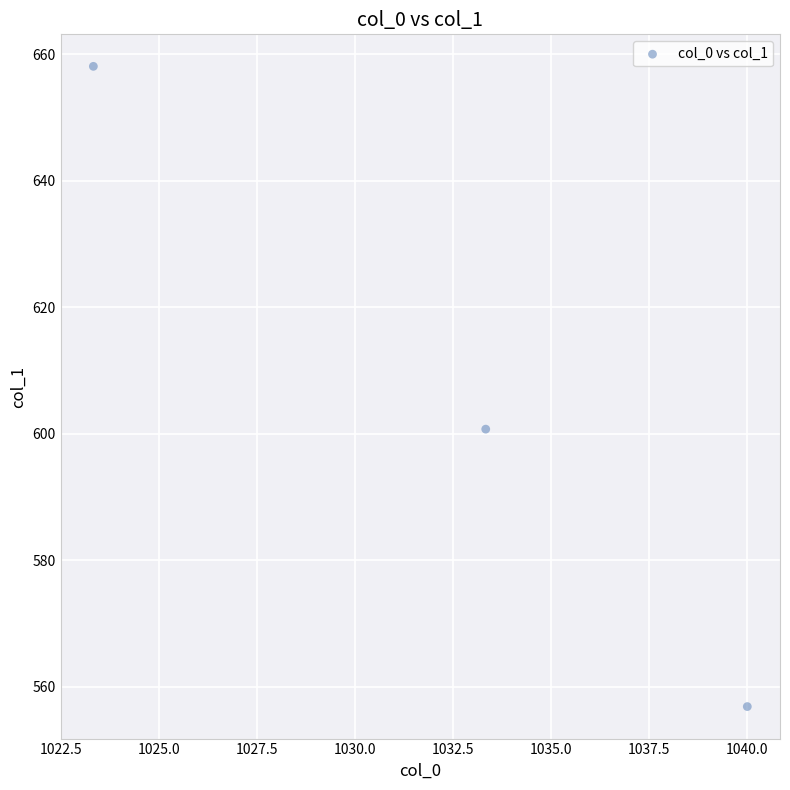

What Y value in the scatter plot is closest to 607?

600.8